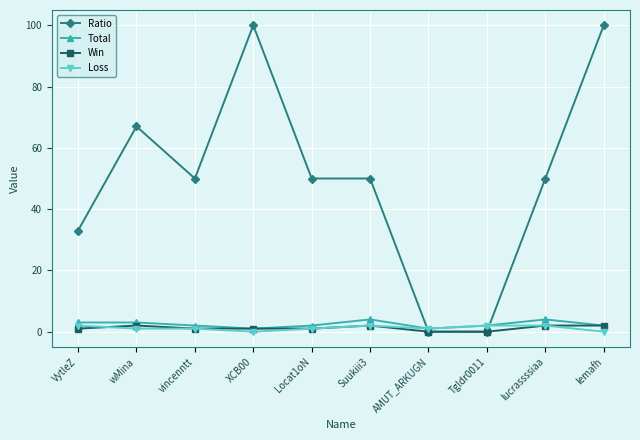

What is the label of the 3rd point from the right?

Tgldr0011